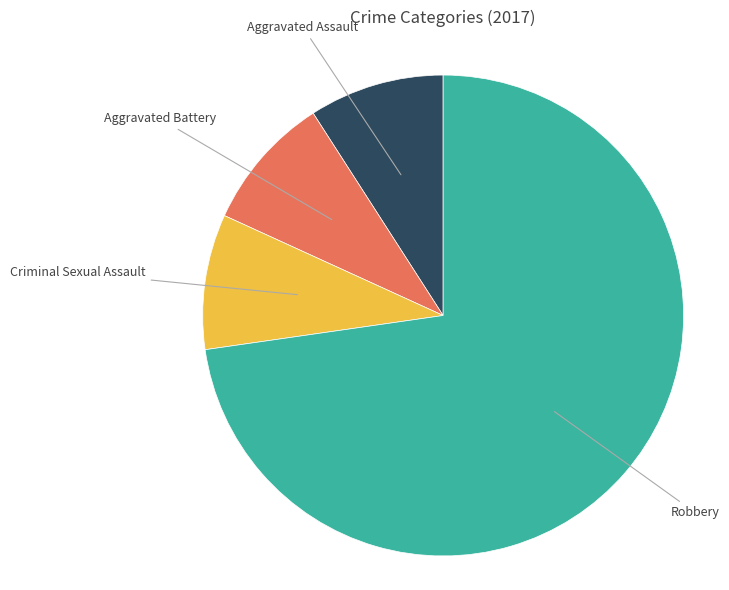

Is there any slice that represents more than half of the pie?

Yes